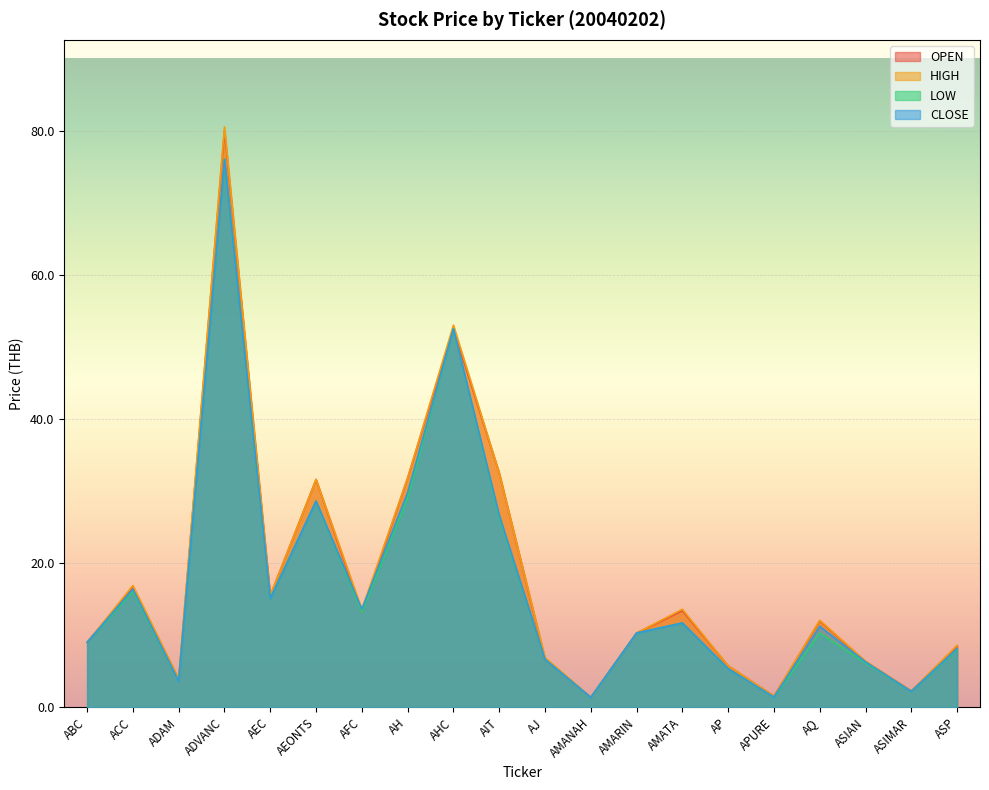

Between ADVANC and AEONTS, which is larger?

ADVANC